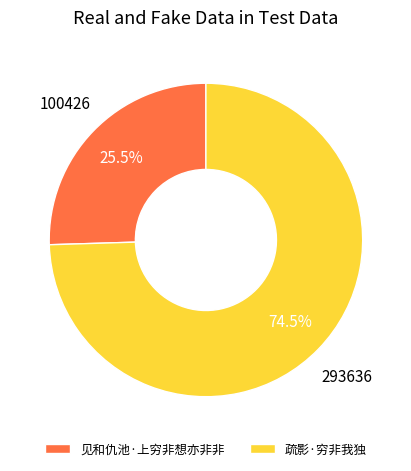

What is the largest slice in the pie chart?

疏影·穷非我独